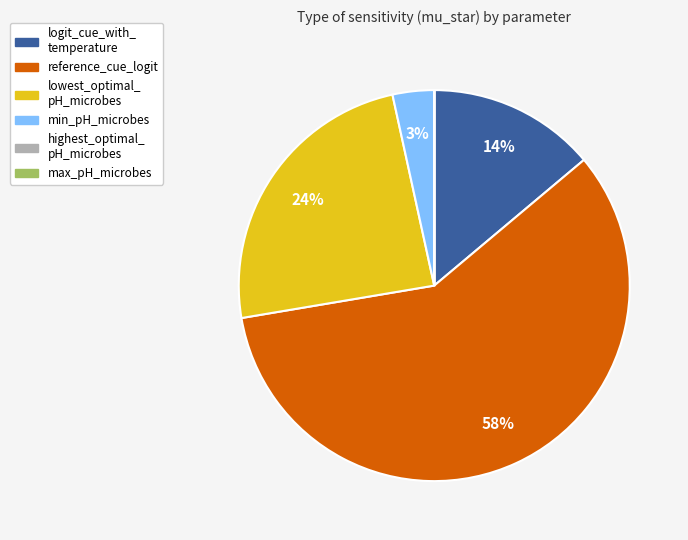

To the nearest percent, what is the average slice percentage?

17%